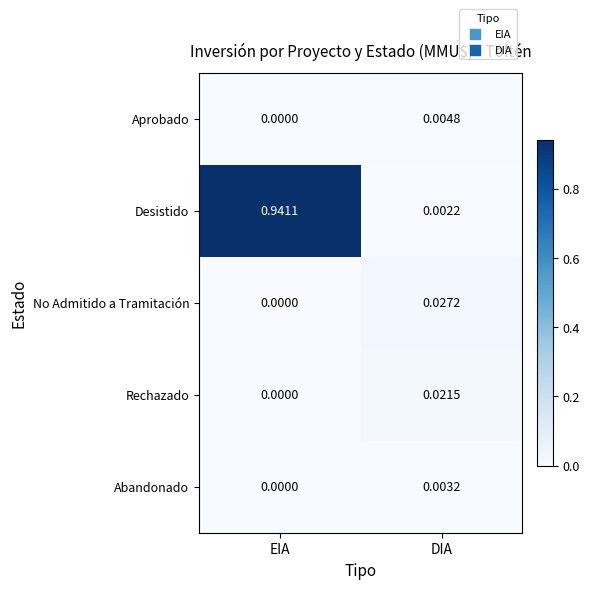

Is the value of Abandonado at EIA greater than the value of Rechazado at DIA?

No